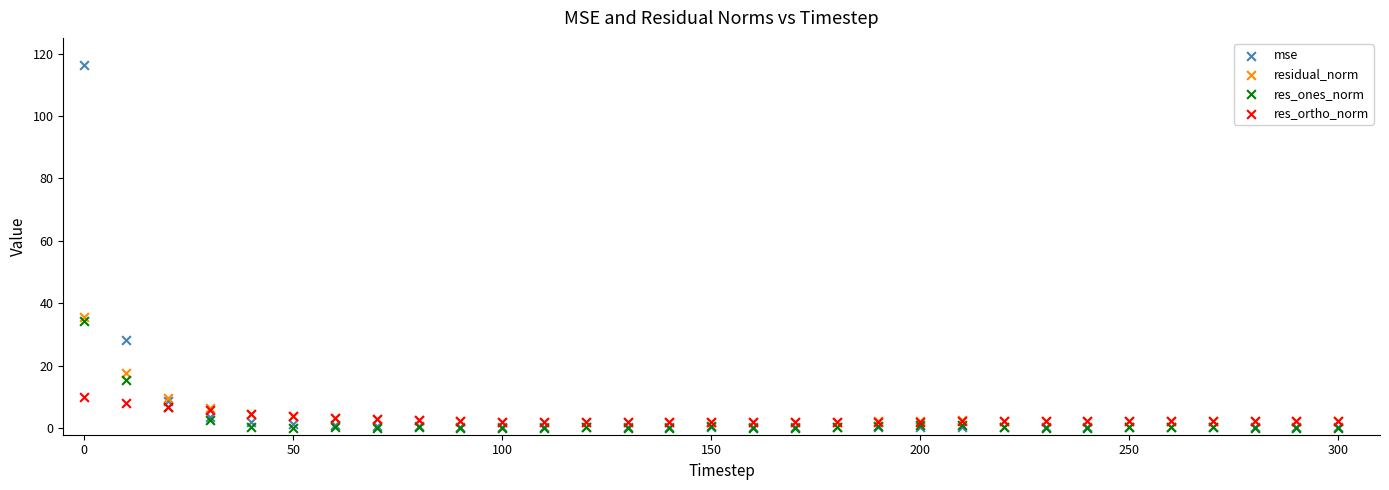

Across all series, what Y value is closest to 58?

35.8